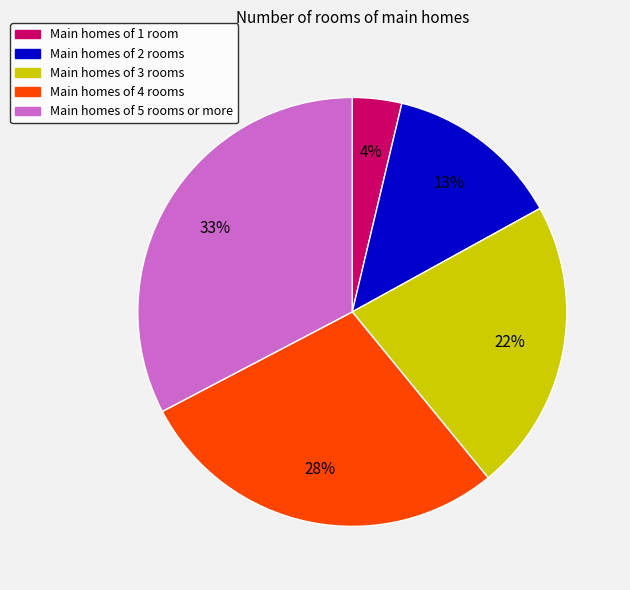

To the nearest percent, what is the average slice percentage?

20%